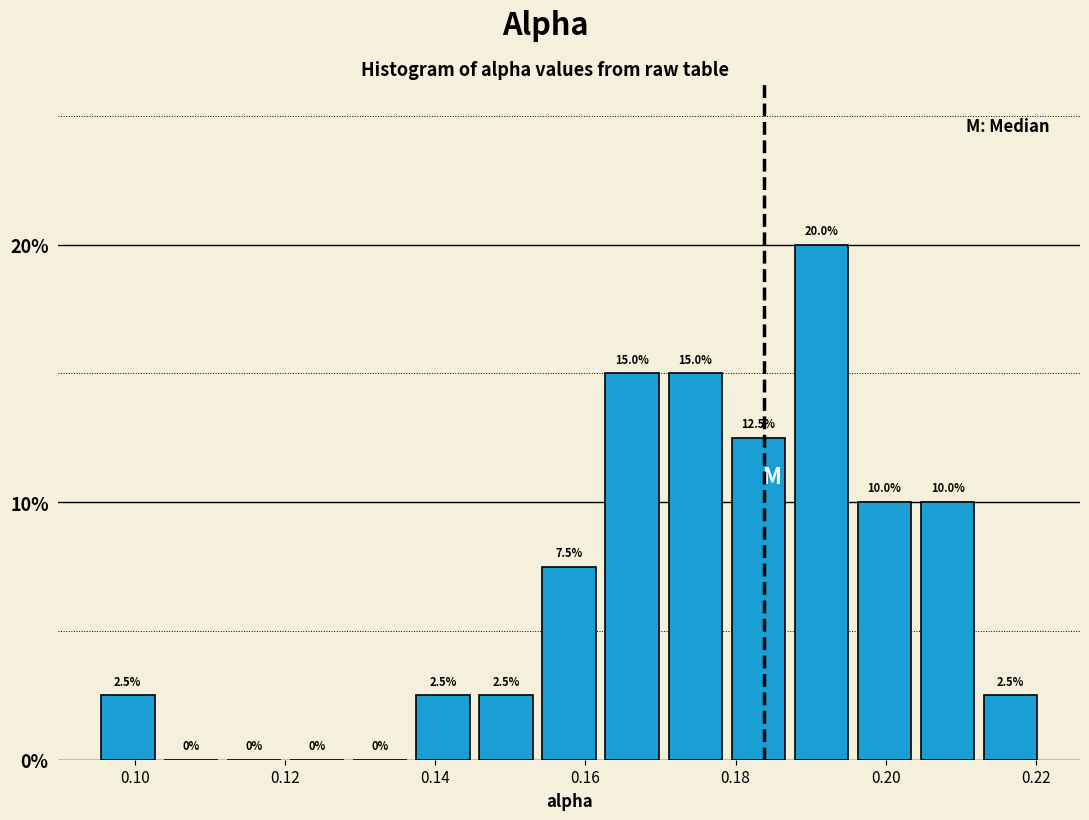

Which range on the x-axis has the tallest bar?

0.188 to 0.196